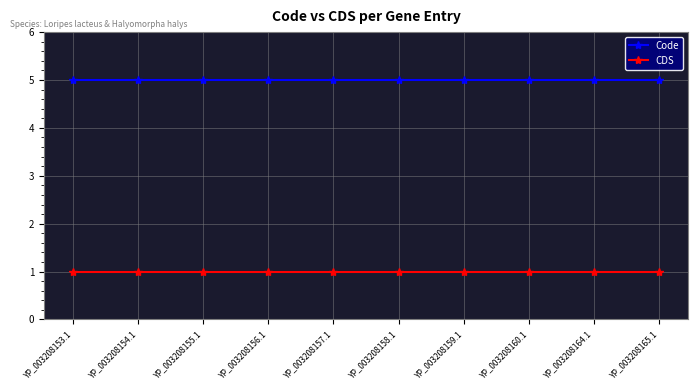

What position from the right is YP_003208159.1?

4